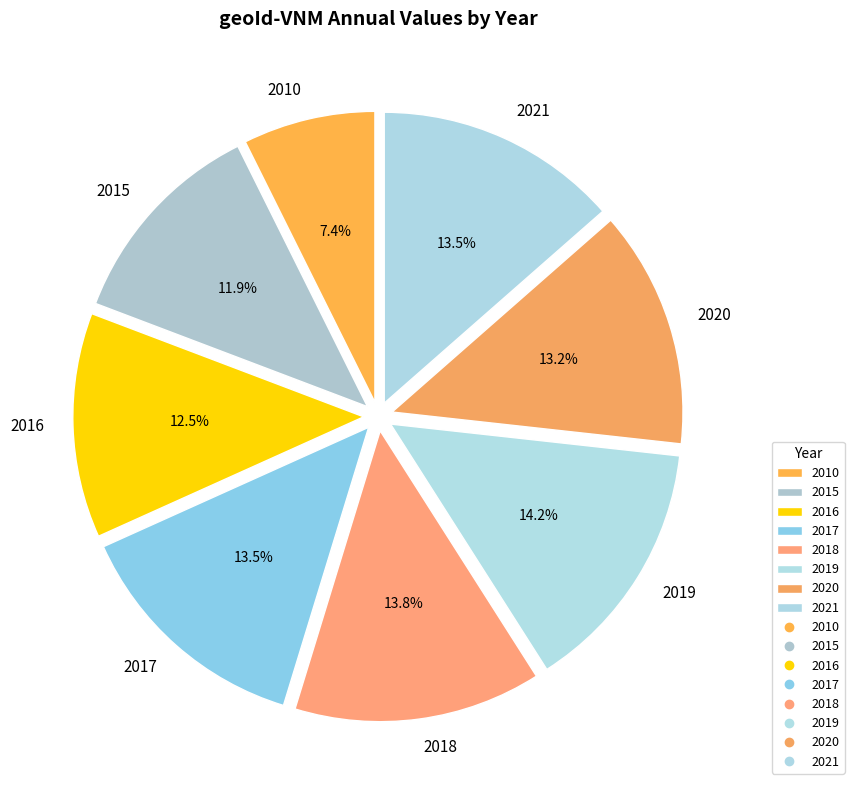

Combined, do 2016 and 2020 account for over 50%?

No